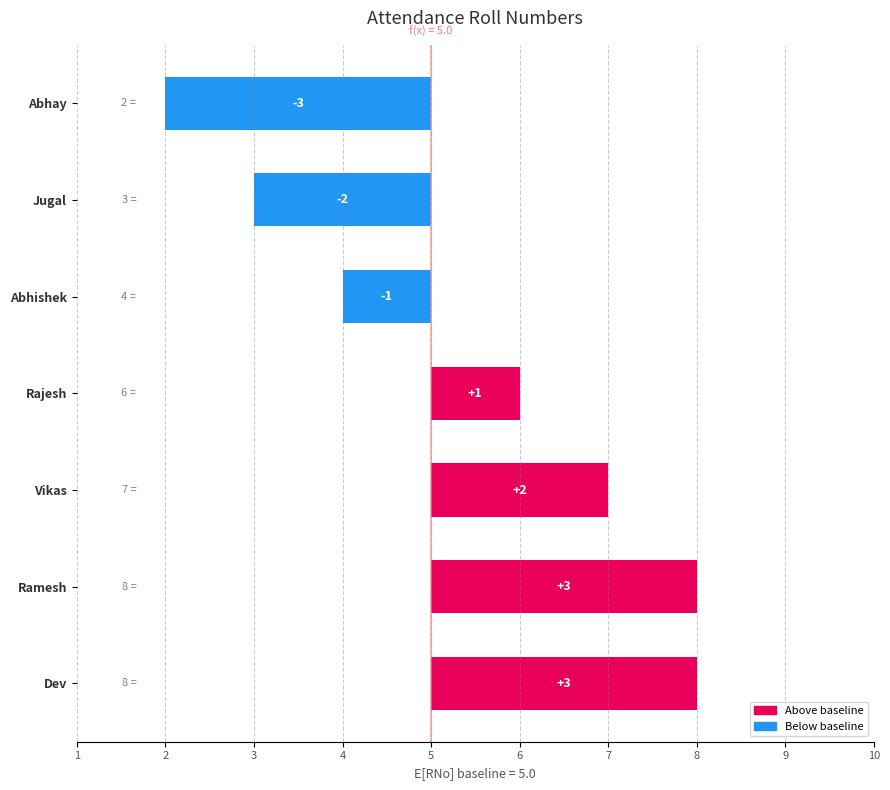

Between Abhay and Rajesh, which is larger?

Rajesh